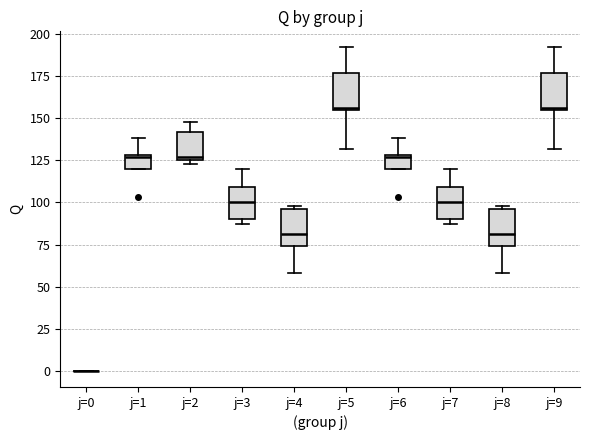

Reading left to right, read every box against the y-axis: the position of its median line, the range the box covers, and the ends of its whiskers. The values are not printed on the chart, so give them approximately, as read against the axis.

j=0: box collapsed to a line at 0, whiskers 0 to 0
j=1: median 125, box 120 to 130, whiskers 120 to 140
j=2: median 125 (just above the box's lower edge), box 125 to 140, whiskers 125 (just below the box's lower edge) to 150
j=3: median 100, box 90 to 110, whiskers 85 to 120
j=4: median 80, box 75 to 95, whiskers 60 to 100
j=5: median 155, box 155 to 175, whiskers 130 to 190
j=6: median 125, box 120 to 130, whiskers 120 to 140
j=7: median 100, box 90 to 110, whiskers 85 to 120
j=8: median 80, box 75 to 95, whiskers 60 to 100
j=9: median 155, box 155 to 175, whiskers 130 to 190